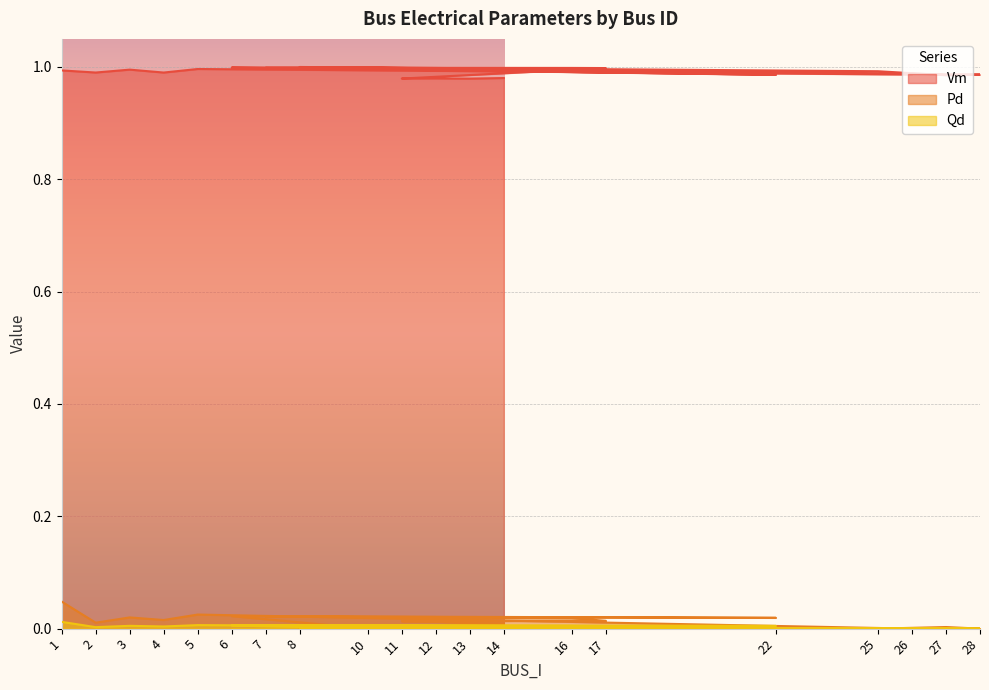

Reading left to right, extract all data points from this chart.

Vm: 1=1.0	2=1.0	3=1.0	4=1.0	5=1.0	26=1.0	8=1.0	25=1.0	27=1.0	28=1.0	10=1.0	6=1.0	22=1.0	7=1.0	16=1.0	17=1.0	11=1.0	12=1.0	13=1.0	14=1.0
Pd: 1=0.0	2=0.0	3=0.0	4=0.0	5=0.0	26=0.0	8=0.0	25=0.0	27=0.0	28=0.0	10=0.0	6=0.0	22=0.0	7=0.0	16=0.0	17=0.0	11=0.0	12=0.0	13=0.0	14=0.0
Qd: 1=0.0	2=0.0	3=0.0	4=0.0	5=0.0	26=0.0	8=0.0	25=0.0	27=0.0	28=0.0	10=0.0	6=0.0	22=0.0	7=0.0	16=0.0	17=0.0	11=0.0	12=0.0	13=0.0	14=0.0